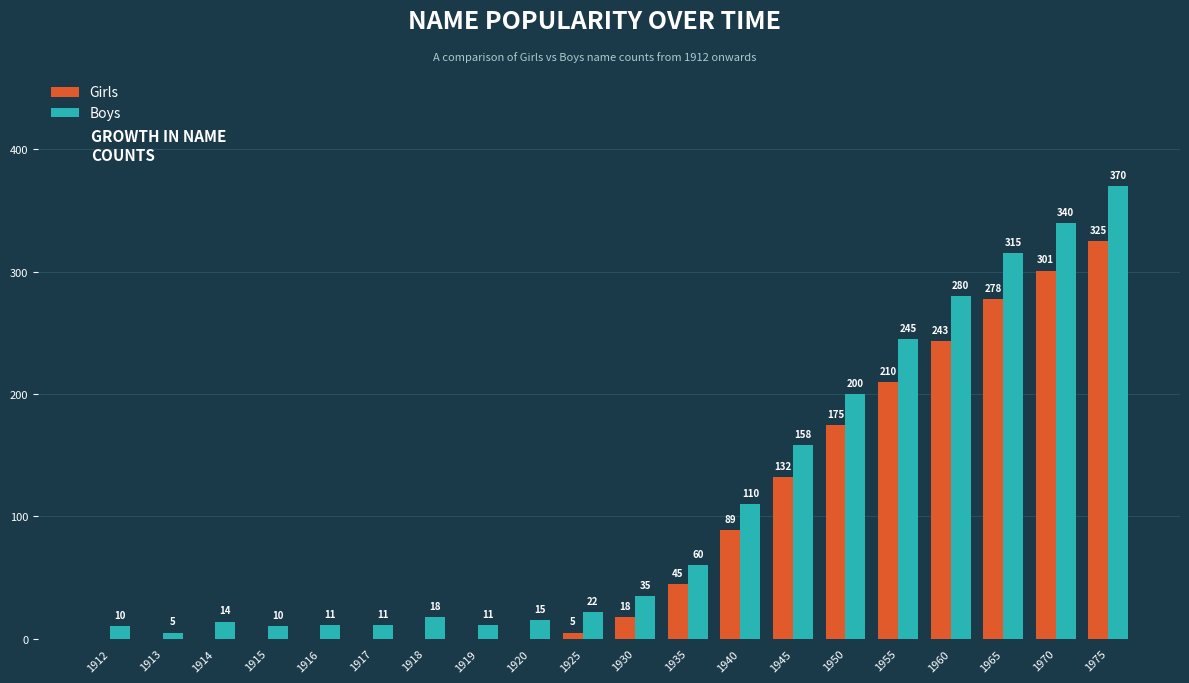

Reading right to left, extract all data points from this chart.

Girls: 1975=325	1970=301	1965=278	1960=243	1955=210	1950=175	1945=132	1940=89	1935=45	1930=18	1925=5	1920=0	1919=0	1918=0	1917=0	1916=0	1915=0	1914=0	1913=0	1912=0
Boys: 1975=370	1970=340	1965=315	1960=280	1955=245	1950=200	1945=158	1940=110	1935=60	1930=35	1925=22	1920=15	1919=11	1918=18	1917=11	1916=11	1915=10	1914=14	1913=5	1912=10